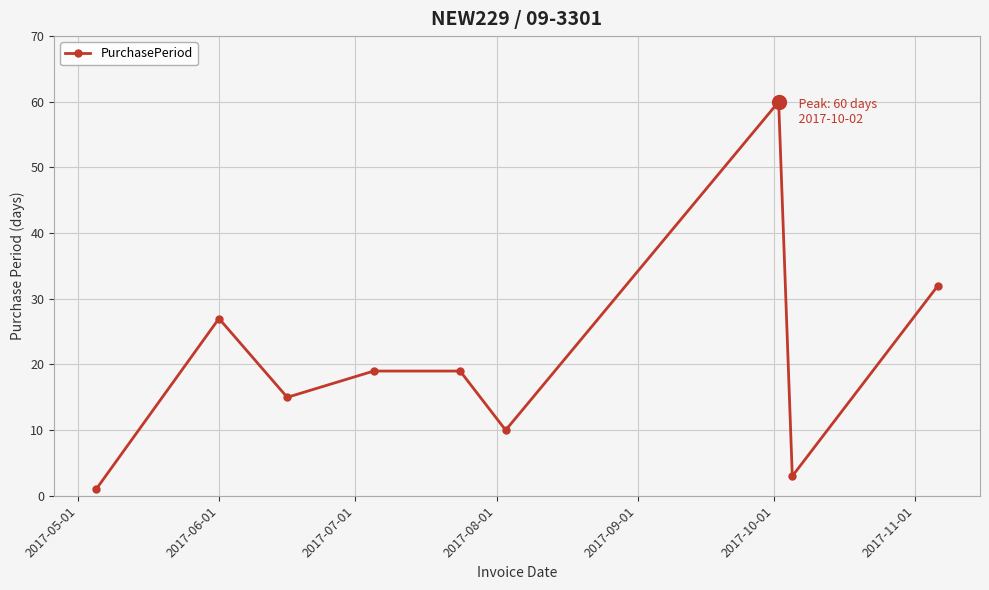

What is the maximum value shown in the chart?

60